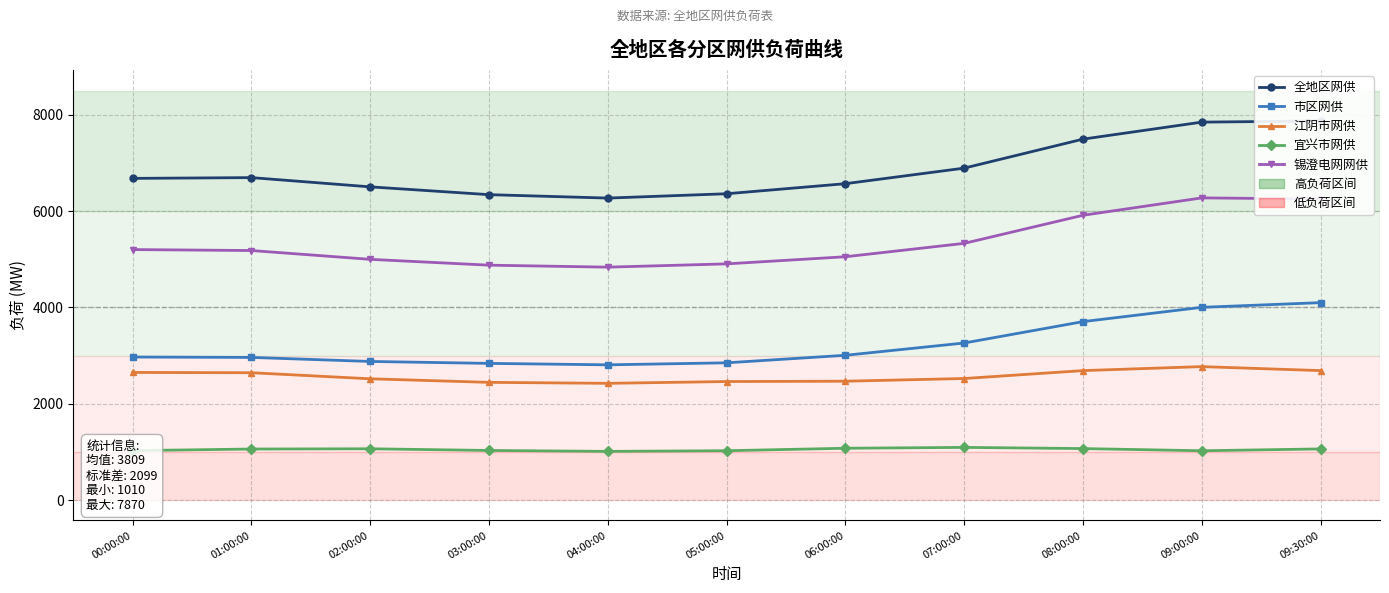

True or false: 市区网供 has more than 0 points higher than both neighbors.

False